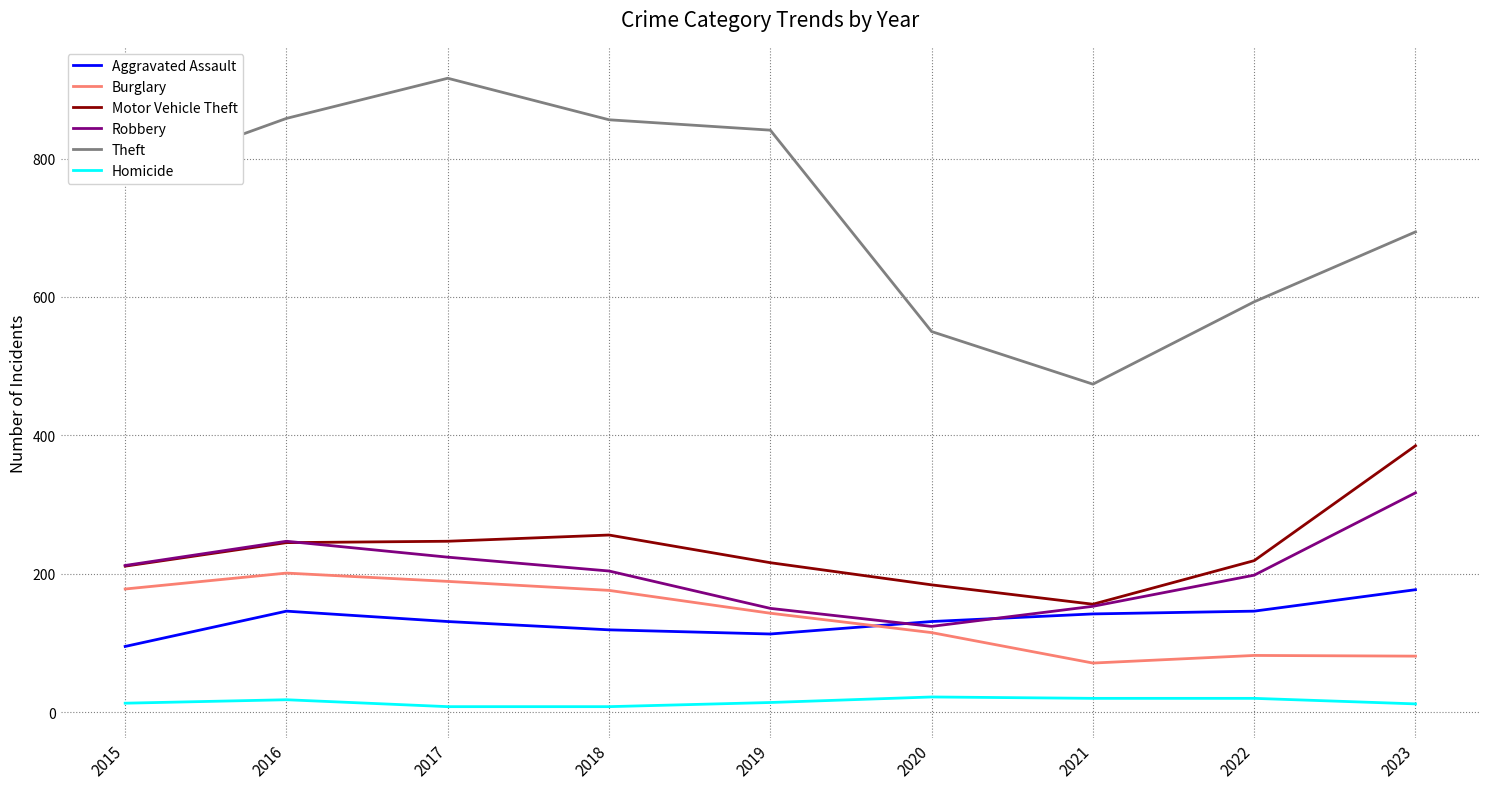

Is it true that Robbery equals 153 at 2021?

True